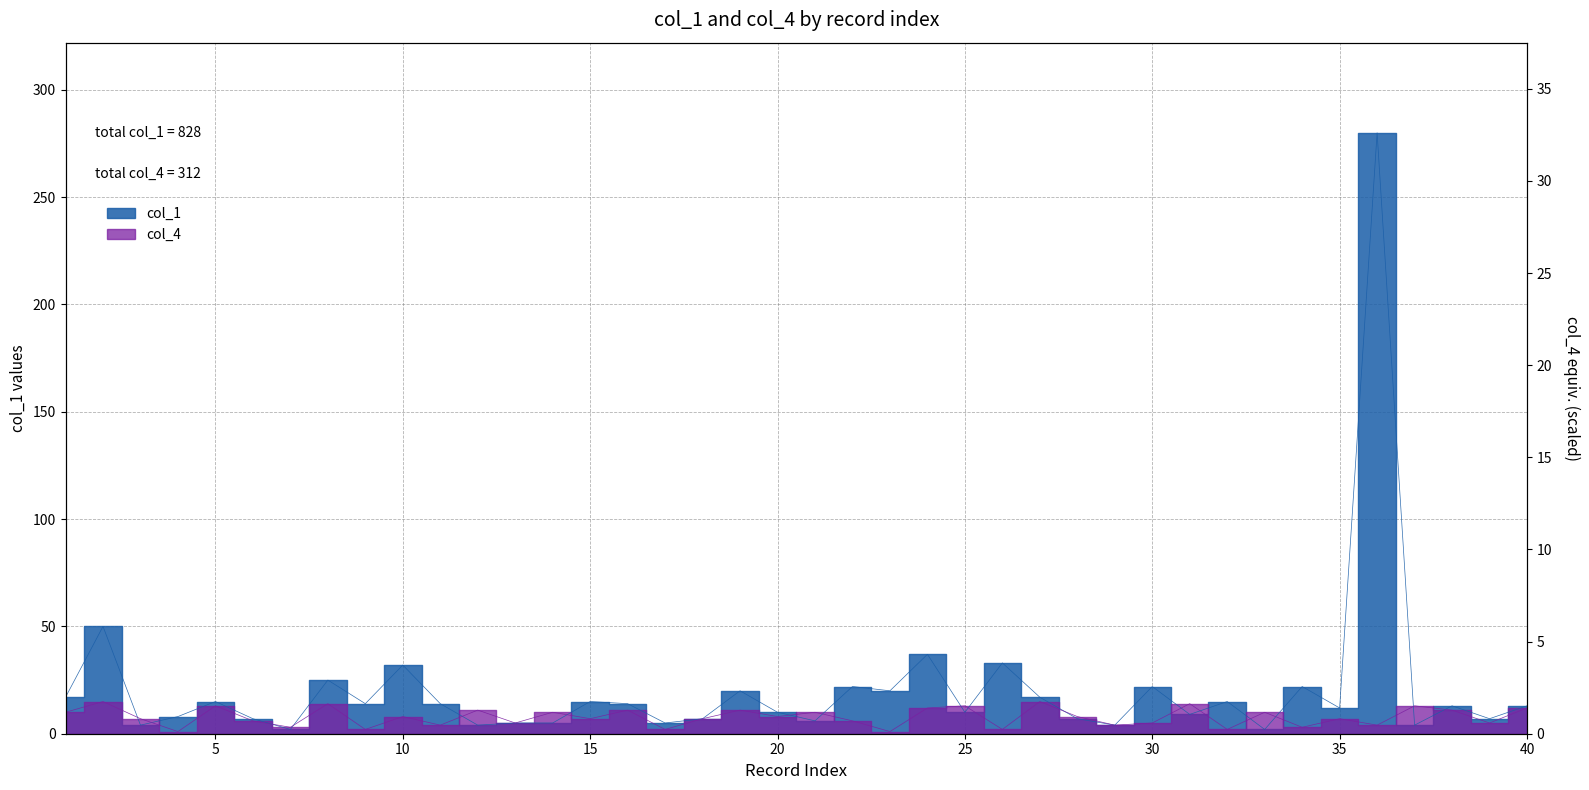

Which series ends up on top after the final intersection of col_1 and col_4?

col_1